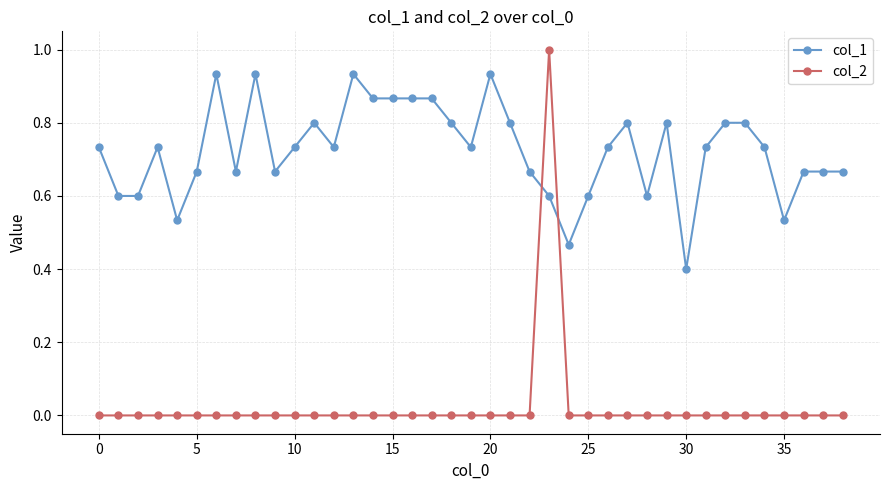

Does the chart have visible grid lines?

Yes